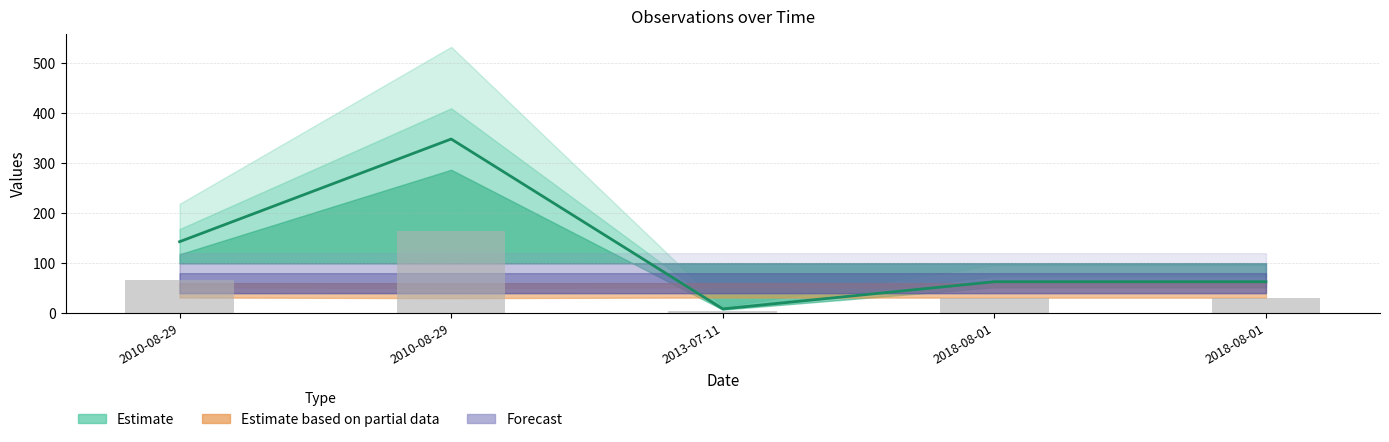

What value does the Estimate line series have at 2010-08-29?

348.5